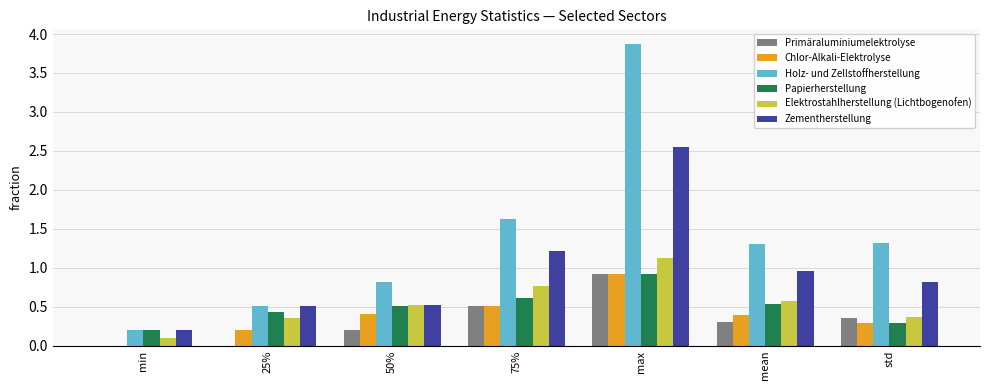

What is the sum of the Holz- und Zellstoffherstellung values at 50% and 25%?

1.3